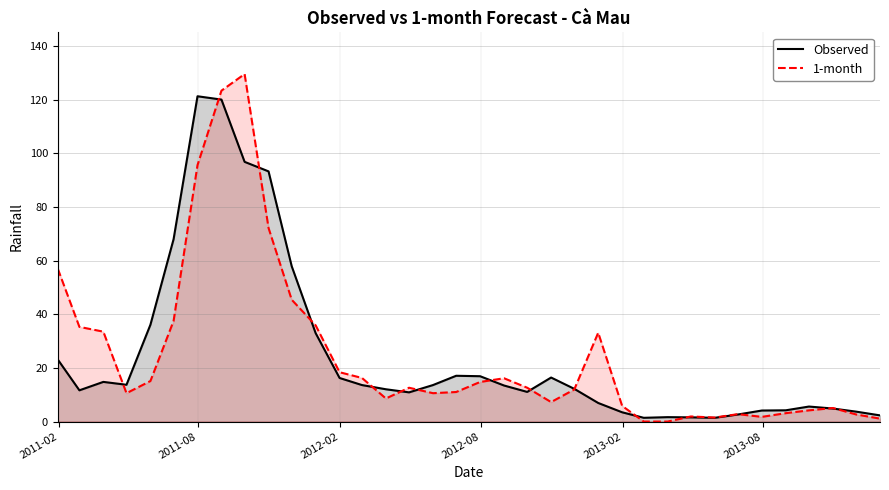

How many lines are shown in the chart?

2